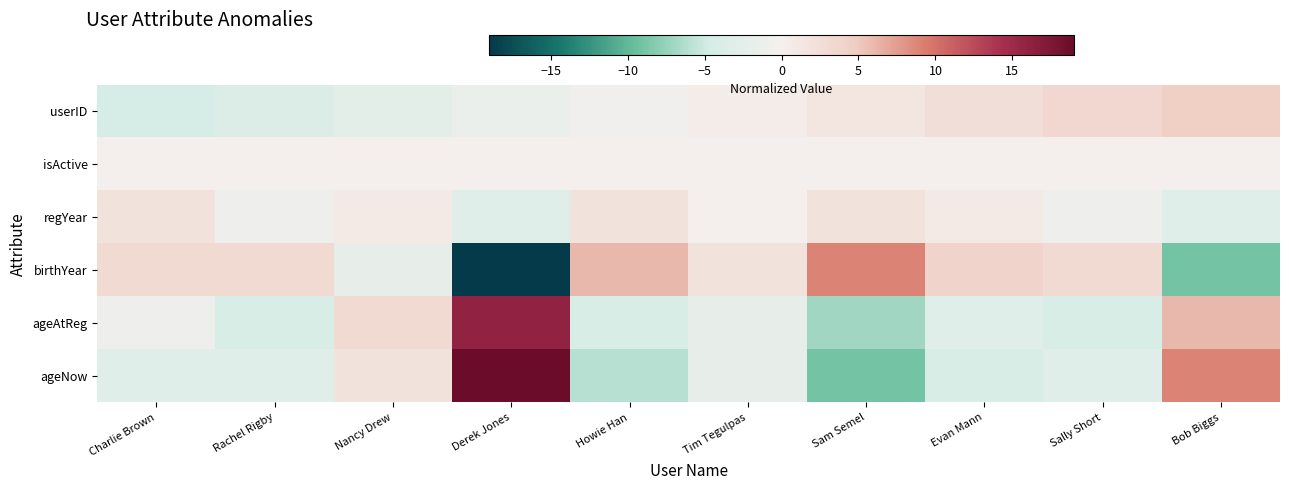

Reading right to left, extract all data points from this chart.

userID: Bob Biggs=4.5	Sally Short=3.5	Evan Mann=2.5	Sam Semel=1.5	Tim Tegulpas=0.5	Howie Han=-0.5	Derek Jones=-1.5	Nancy Drew=-2.5	Rachel Rigby=-3.5	Charlie Brown=-4.5
isActive: Bob Biggs=0.0	Sally Short=0.0	Evan Mann=0.0	Sam Semel=0.0	Tim Tegulpas=0.0	Howie Han=0.0	Derek Jones=0.0	Nancy Drew=0.0	Rachel Rigby=0.0	Charlie Brown=0.0
regYear: Bob Biggs=-3.0	Sally Short=-1.0	Evan Mann=1.0	Sam Semel=2.0	Tim Tegulpas=0.0	Howie Han=2.0	Derek Jones=-3.0	Nancy Drew=1.0	Rachel Rigby=-1.0	Charlie Brown=2.0
birthYear: Bob Biggs=-9.0	Sally Short=3.0	Evan Mann=4.0	Sam Semel=9.0	Tim Tegulpas=2.0	Howie Han=6.0	Derek Jones=-19.0	Nancy Drew=-2.0	Rachel Rigby=3.0	Charlie Brown=3.0
ageAtReg: Bob Biggs=6.0	Sally Short=-4.0	Evan Mann=-3.0	Sam Semel=-7.0	Tim Tegulpas=-2.0	Howie Han=-4.0	Derek Jones=16.0	Nancy Drew=3.0	Rachel Rigby=-4.0	Charlie Brown=-1.0
ageNow: Bob Biggs=9.0	Sally Short=-3.0	Evan Mann=-4.0	Sam Semel=-9.0	Tim Tegulpas=-2.0	Howie Han=-6.0	Derek Jones=19.0	Nancy Drew=2.0	Rachel Rigby=-3.0	Charlie Brown=-3.0